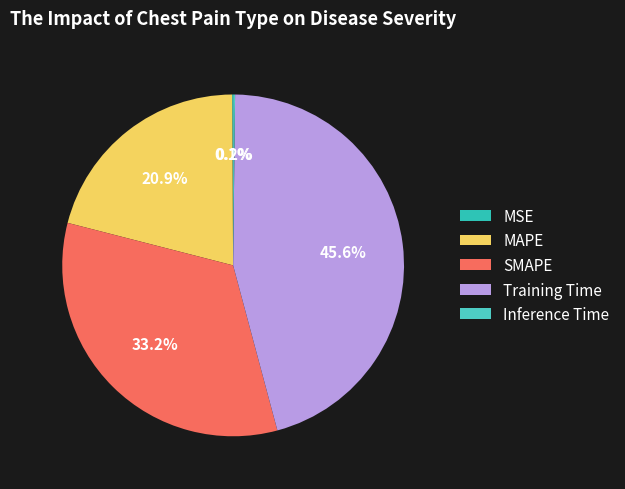

How many slices are in this pie chart?

5